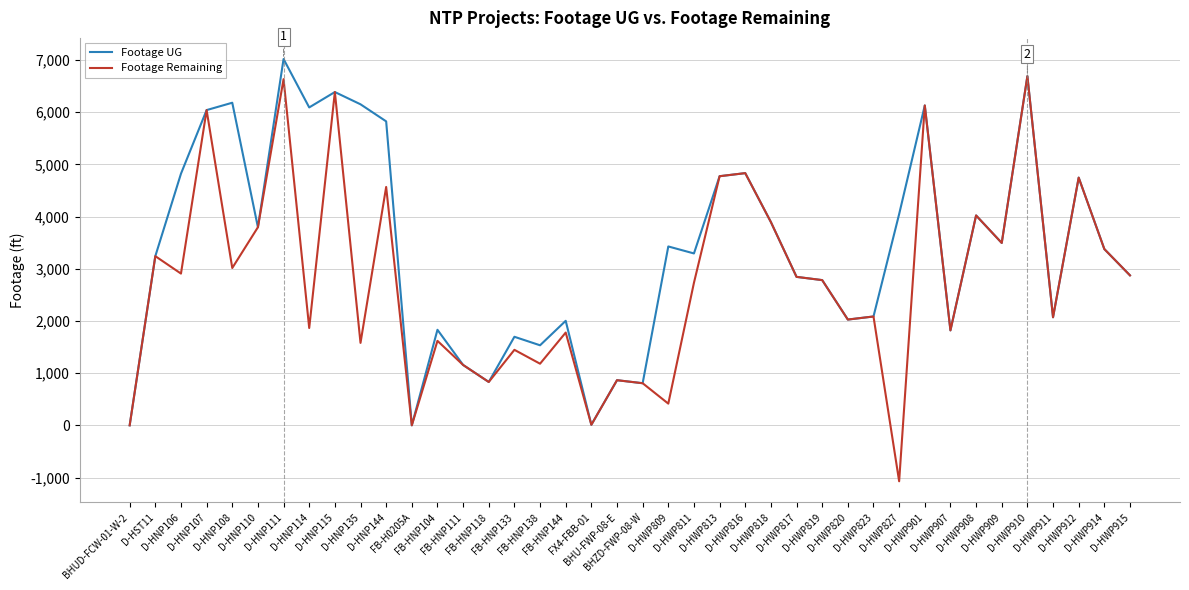

What position from the left is D-HWP816?

25